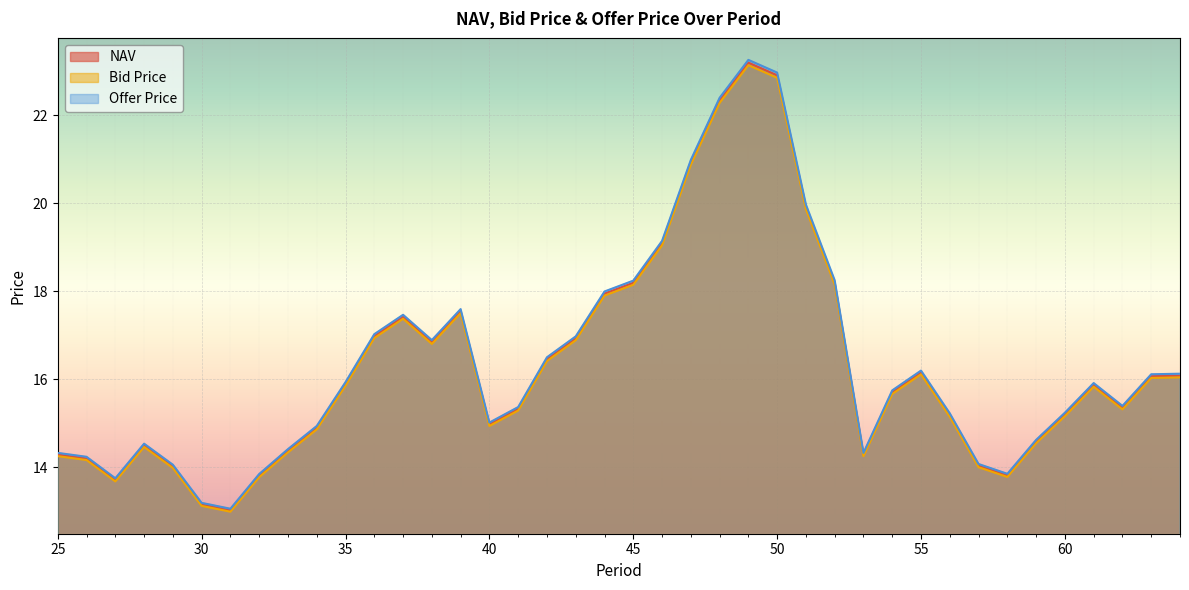

Which has a higher value, 45 or 34?

45